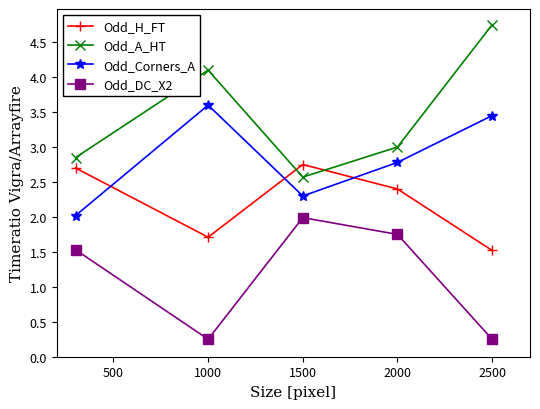

What is the difference between the maximum and minimum values in the Odd_DC_X2 series?

1.7